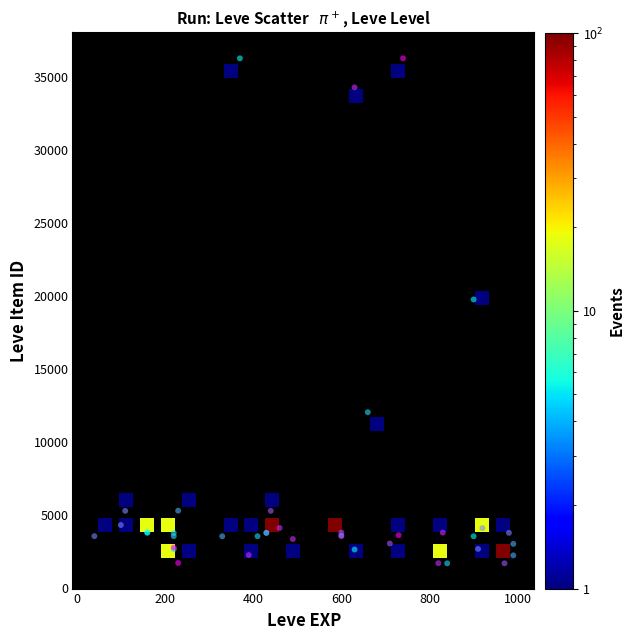

What Y value in the scatter plot is closest to 18967?

19744